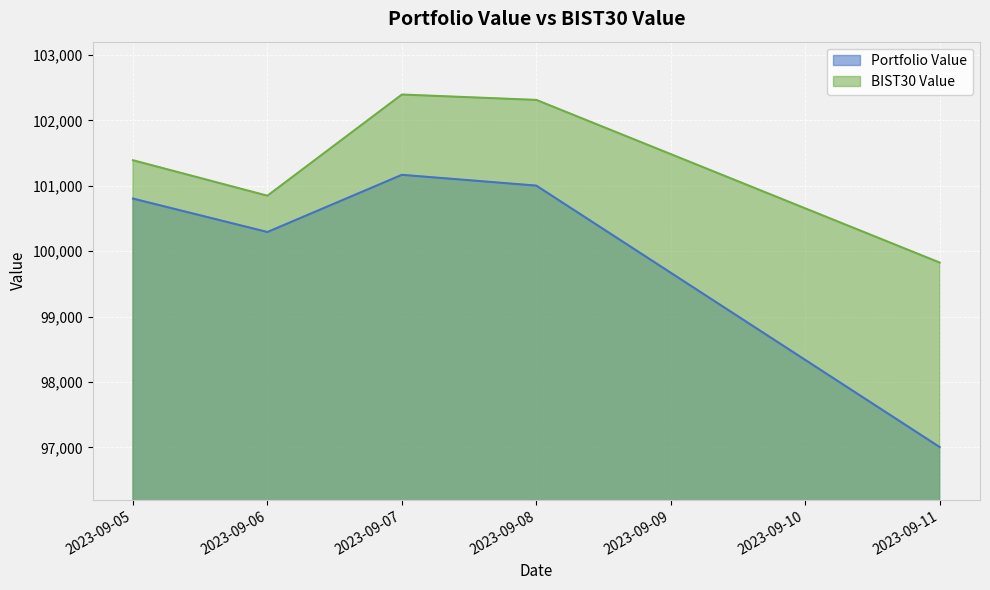

Is it true that BIST30 Value equals 131440.3 at 2023-09-11?

False